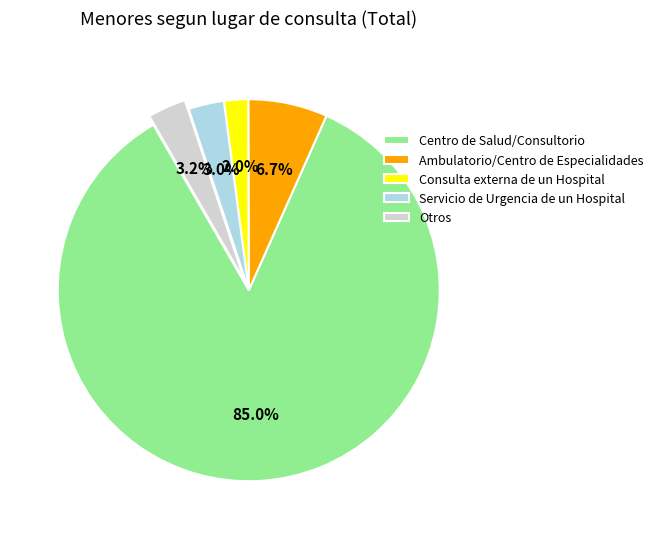

Count the number of slices in the pie.

5